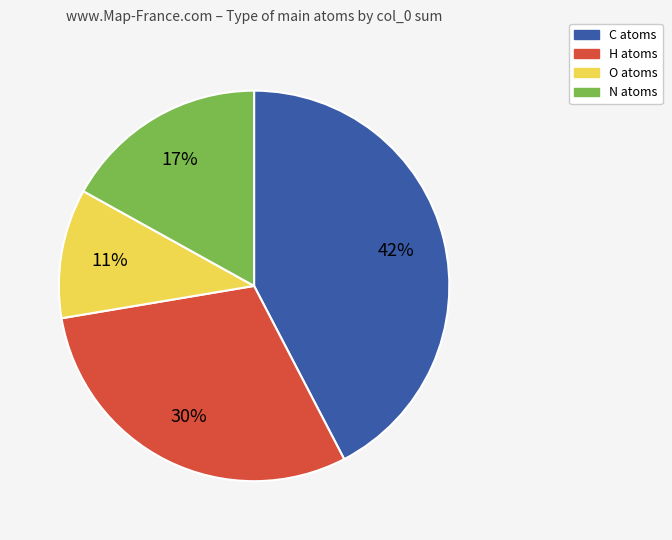

The N slice represents 30% of the pie. True or false?

False